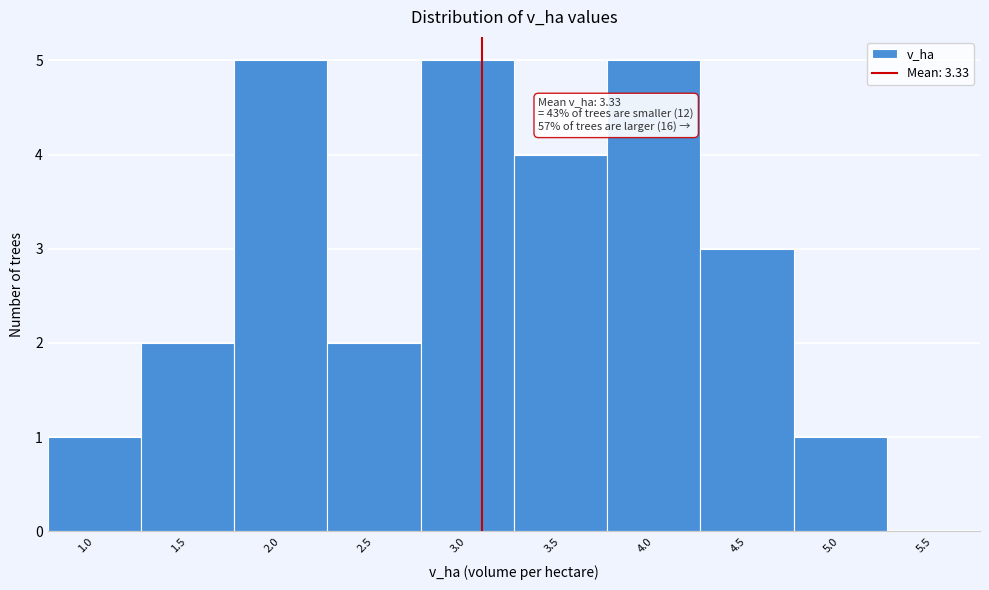

Reading left to right, extract all data points from this chart.

1.0=1	1.5=2	2.0=5	2.5=2	3.0=5	3.5=4	4.0=5	4.5=3	5.0=1	5.5=0